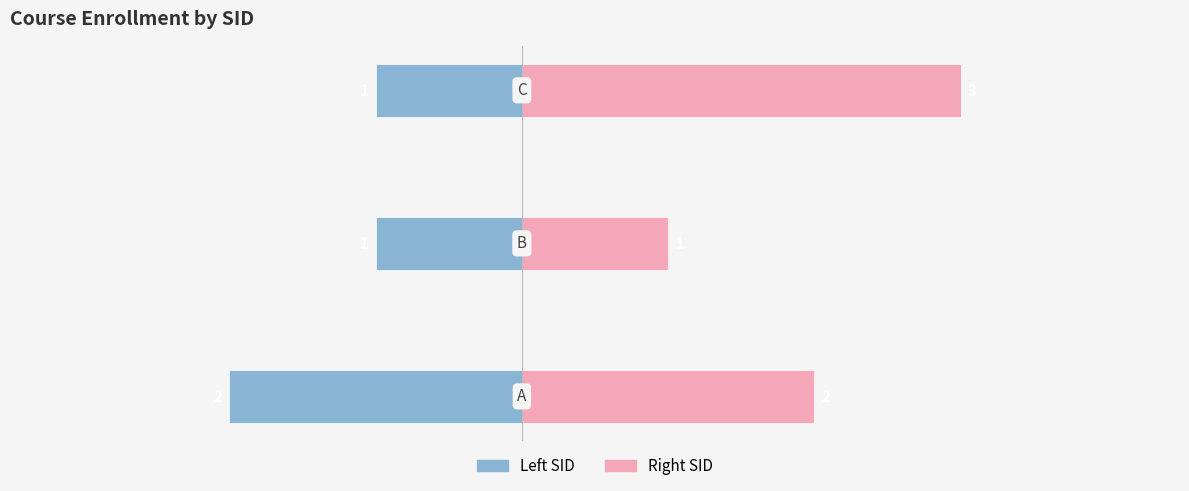

What are all the series names shown in the legend?

Left SID, Right SID